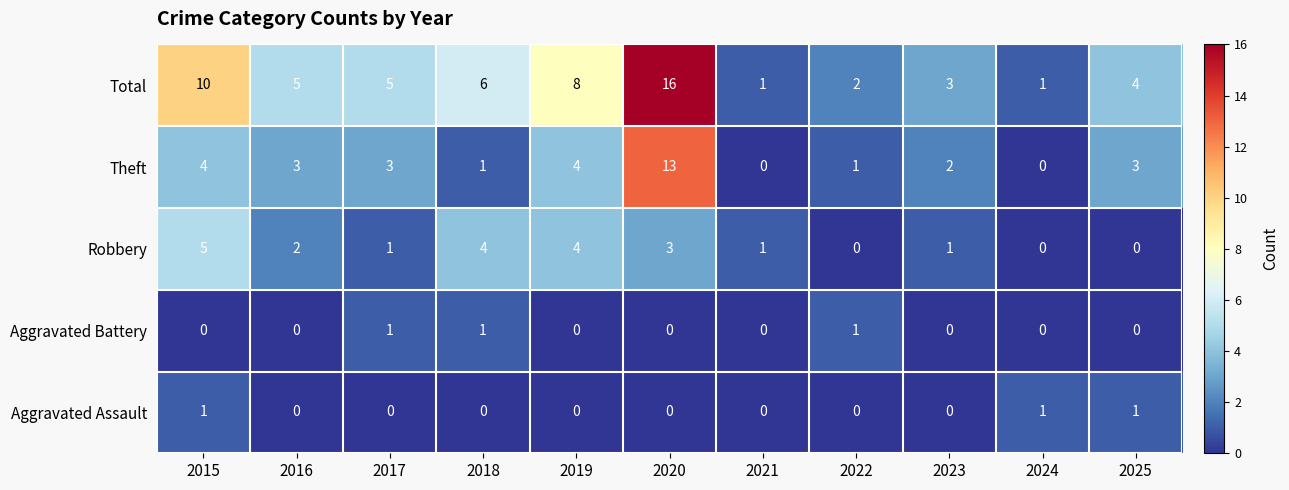

The value of Robbery at 2016 is 2. True or false?

True